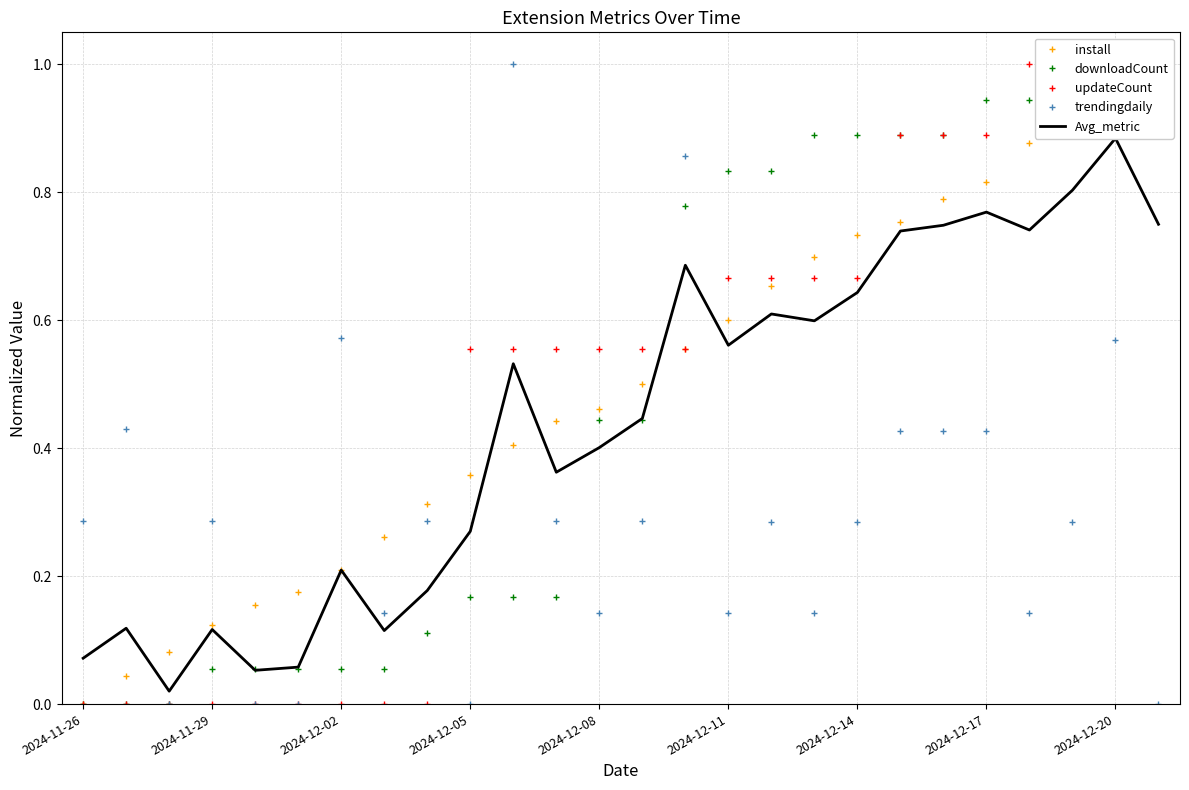

True or false: install has more than 1 interior local peaks.

False